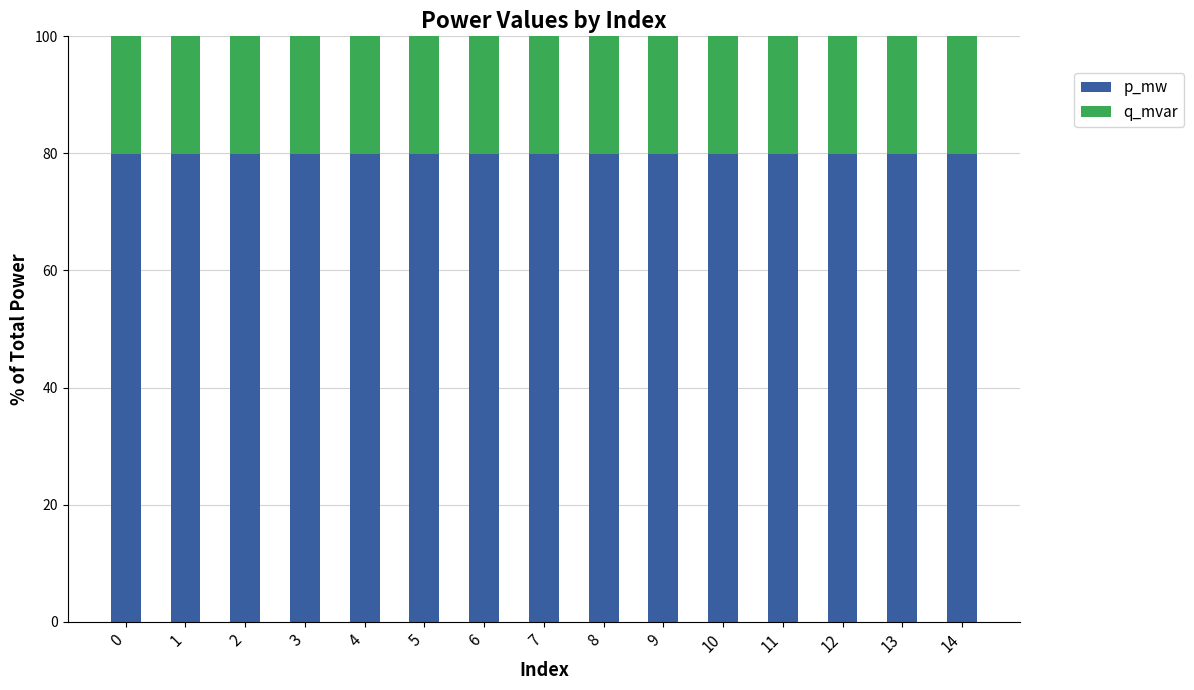

The p_mw series shows 39.6 at 11. True or false?

False